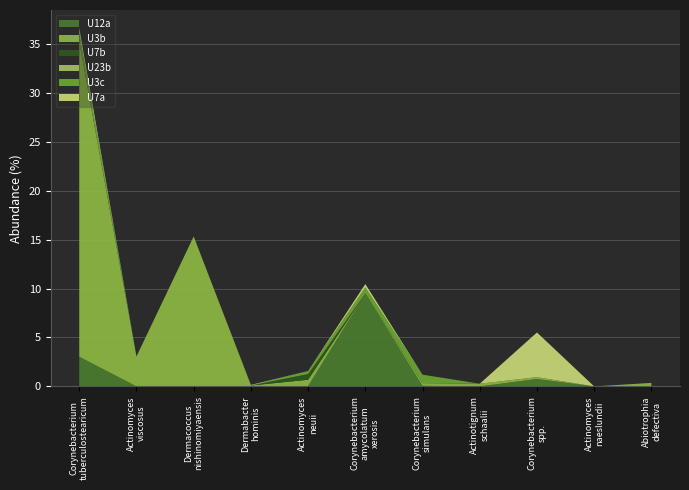

Reading left to right, transcribe all the data shown in this chart.

U12a: Corynebacterium_tuberculostearicum=3.0	Actinomyces_viscosus=0.0	Dermacoccus_nishinomiyaensis=0.0	Dermabacter_hominis=0.0	Actinomyces_neuii=0.0	Corynebacterium_amycolatum_xerosis=9.5	Corynebacterium_simulans=0.1	Actinotignum_schaalii=0.0	Corynebacterium_spp.=0.8	Actinomyces_naeslundii=0.0	Abiotrophia_defectiva=0.0
U3b: Corynebacterium_tuberculostearicum=32.2	Actinomyces_viscosus=3.1	Dermacoccus_nishinomiyaensis=15.3	Dermabacter_hominis=0.1	Actinomyces_neuii=0.6	Corynebacterium_amycolatum_xerosis=0.0	Corynebacterium_simulans=0.3	Actinotignum_schaalii=0.3	Corynebacterium_spp.=0.2	Actinomyces_naeslundii=0.0	Abiotrophia_defectiva=0.4
U7b: Corynebacterium_tuberculostearicum=0.0	Actinomyces_viscosus=0.0	Dermacoccus_nishinomiyaensis=0.0	Dermabacter_hominis=0.0	Actinomyces_neuii=0.6	Corynebacterium_amycolatum_xerosis=0.0	Corynebacterium_simulans=0.0	Actinotignum_schaalii=0.0	Corynebacterium_spp.=0.0	Actinomyces_naeslundii=0.0	Abiotrophia_defectiva=0.0
U23b: Corynebacterium_tuberculostearicum=0.0	Actinomyces_viscosus=0.0	Dermacoccus_nishinomiyaensis=0.0	Dermabacter_hominis=0.0	Actinomyces_neuii=0.0	Corynebacterium_amycolatum_xerosis=0.0	Corynebacterium_simulans=0.0	Actinotignum_schaalii=0.0	Corynebacterium_spp.=0.0	Actinomyces_naeslundii=0.0	Abiotrophia_defectiva=0.0
U3c: Corynebacterium_tuberculostearicum=0.9	Actinomyces_viscosus=0.0	Dermacoccus_nishinomiyaensis=0.0	Dermabacter_hominis=0.0	Actinomyces_neuii=0.3	Corynebacterium_amycolatum_xerosis=0.6	Corynebacterium_simulans=0.9	Actinotignum_schaalii=0.0	Corynebacterium_spp.=0.0	Actinomyces_naeslundii=0.0	Abiotrophia_defectiva=0.0
U7a: Corynebacterium_tuberculostearicum=0.5	Actinomyces_viscosus=0.0	Dermacoccus_nishinomiyaensis=0.0	Dermabacter_hominis=0.1	Actinomyces_neuii=0.0	Corynebacterium_amycolatum_xerosis=0.3	Corynebacterium_simulans=0.0	Actinotignum_schaalii=0.0	Corynebacterium_spp.=4.6	Actinomyces_naeslundii=0.0	Abiotrophia_defectiva=0.0